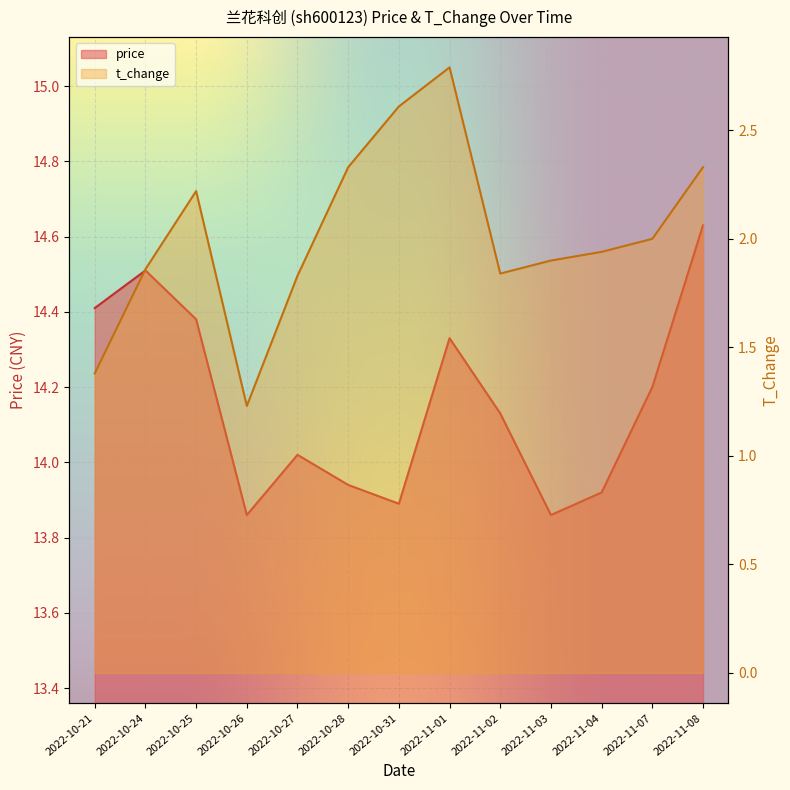

At which category does the chart reach its peak across all series?

2022-11-08